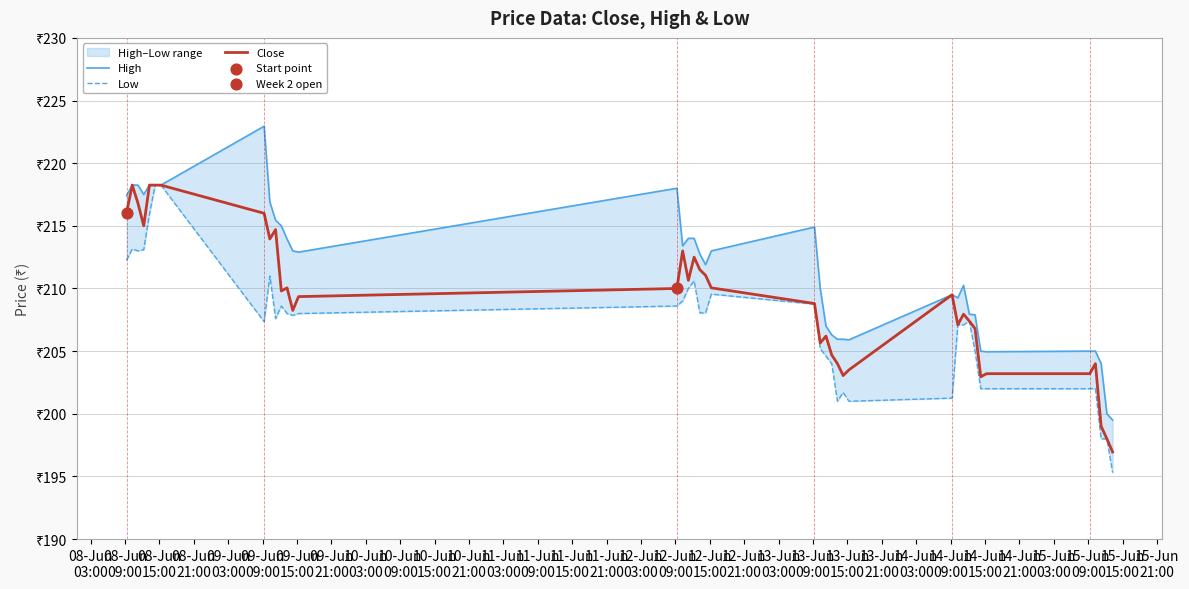

Which series contains the highest Y value?

High